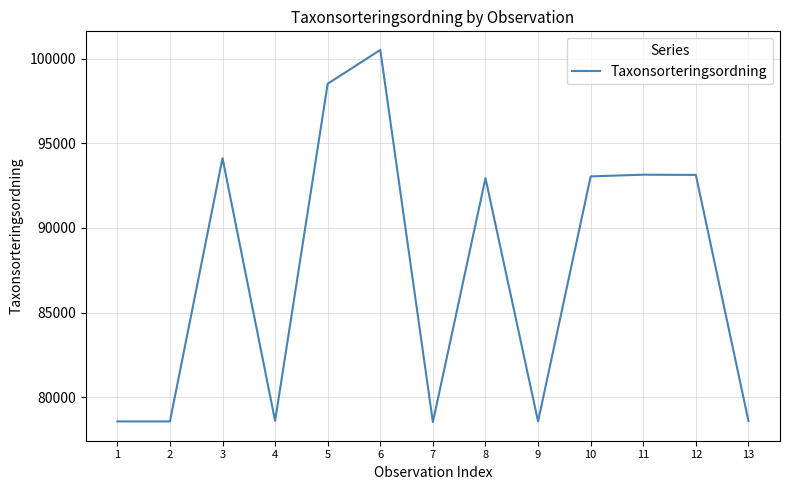

The value at 1 is 22243. True or false?

False